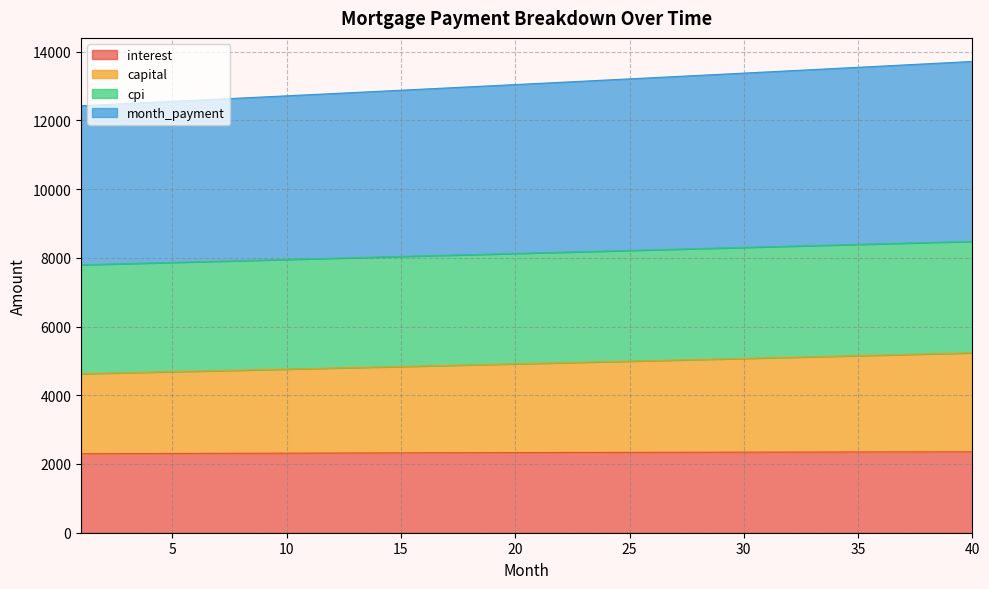

What is the average value of the interest series?

2330.2